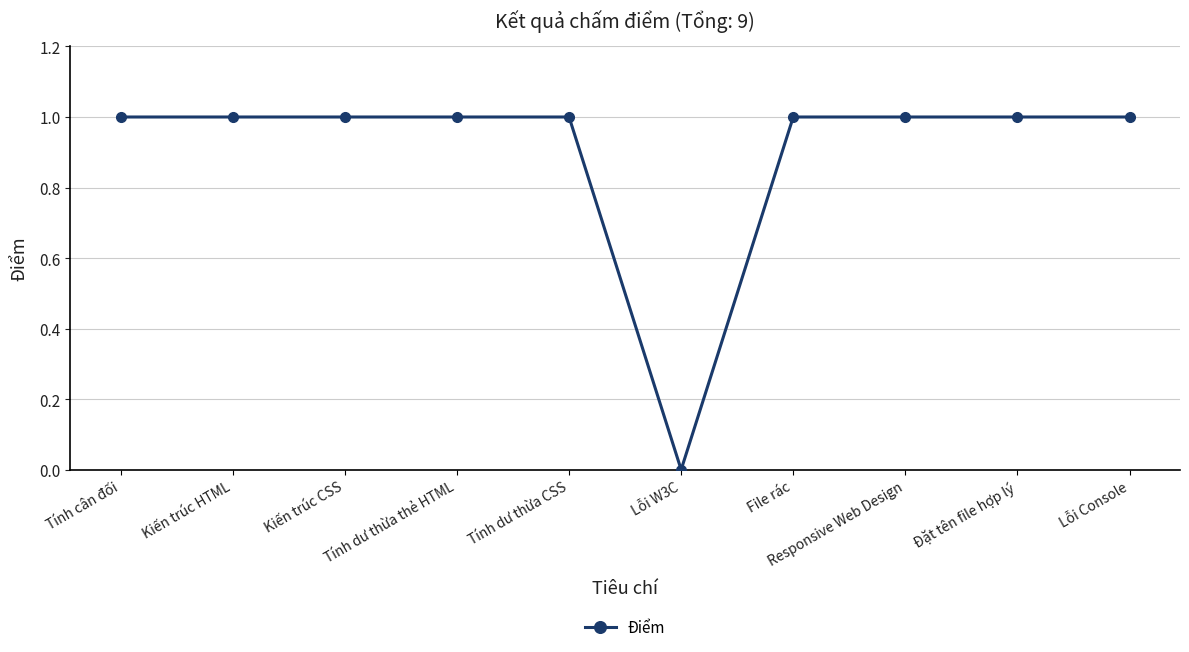

What is the approximate value at Kiến trúc CSS?

1